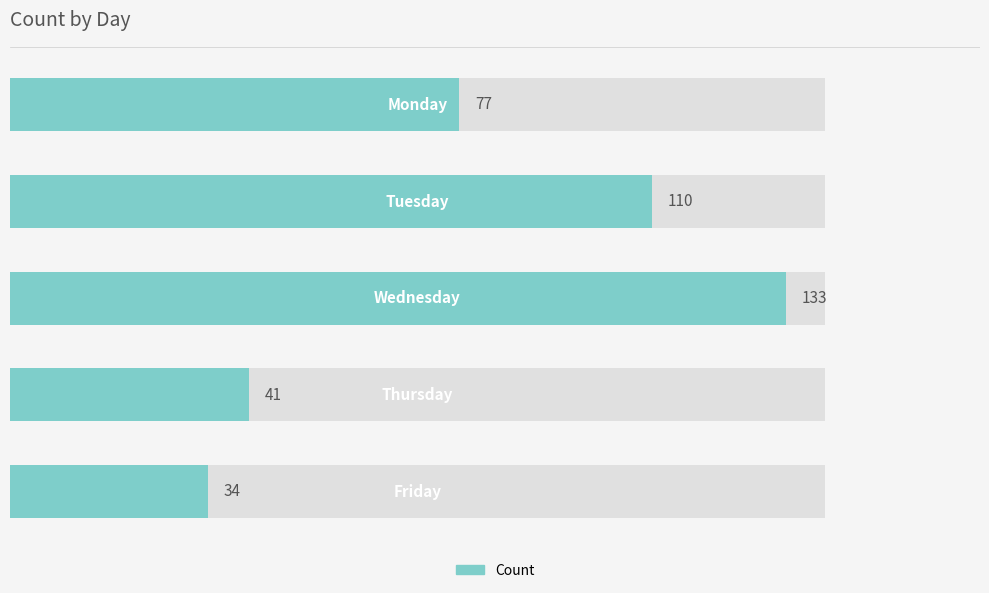

What is the difference between the maximum and minimum values?

99